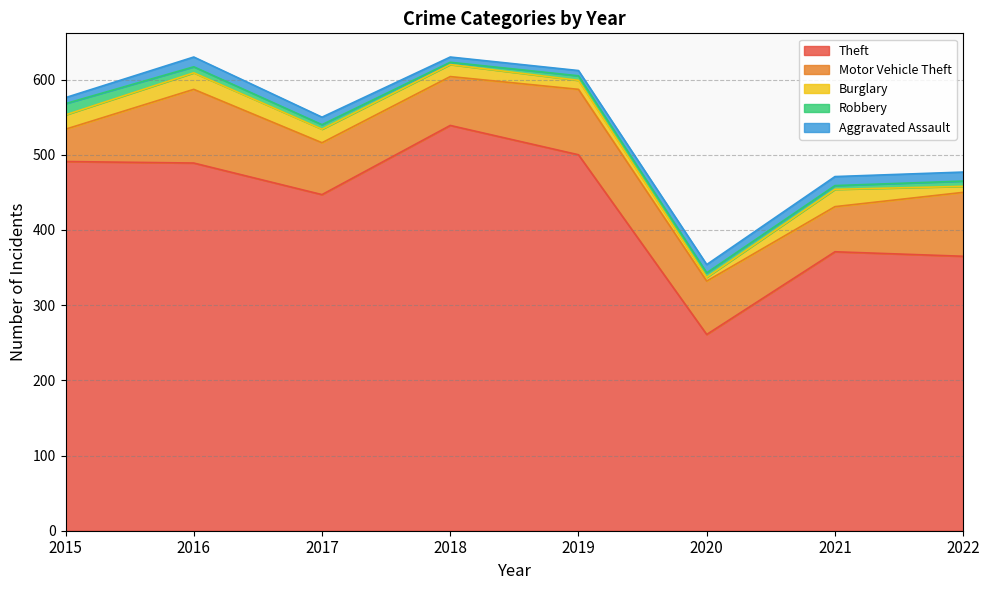

The Robbery series shows 8 at 2017. True or false?

False